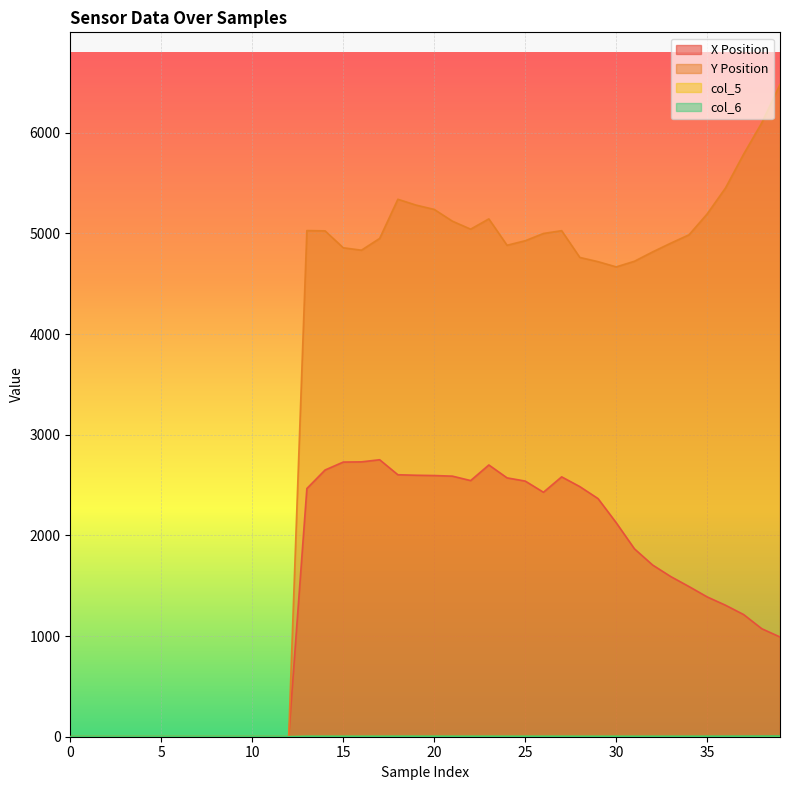

How many interior local valleys does the col_5 series have?

2